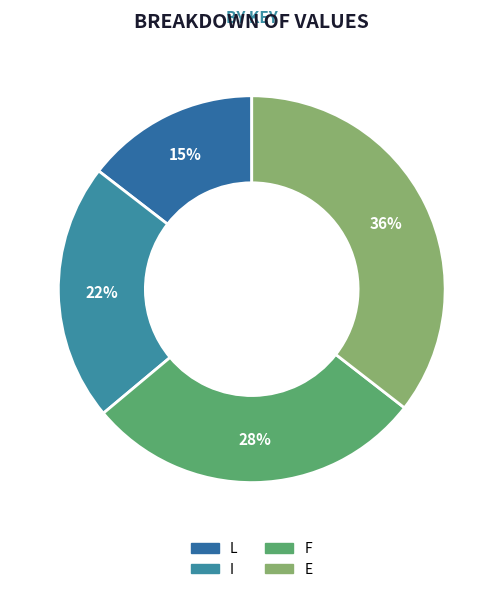

What is the total percentage of F and L?

42.9%